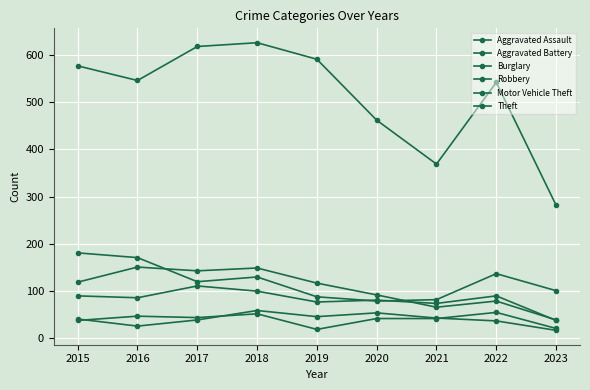

What value does the Theft series have at 2023, to the nearest 5?

280